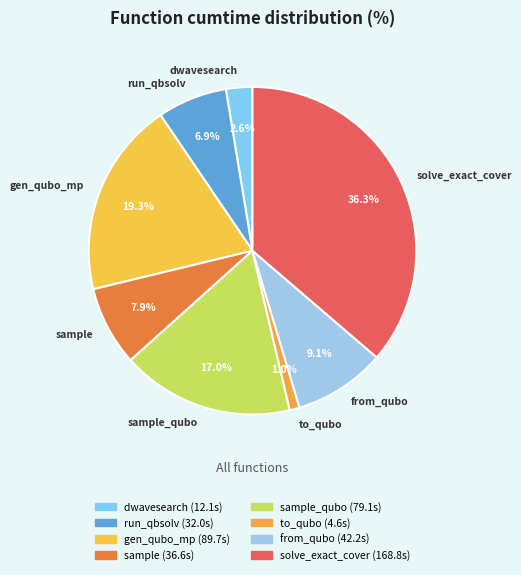

Rank the categories by value from lowest to highest.

to_qubo, dwavesearch, run_qbsolv, sample, from_qubo, sample_qubo, gen_qubo_mp, solve_exact_cover